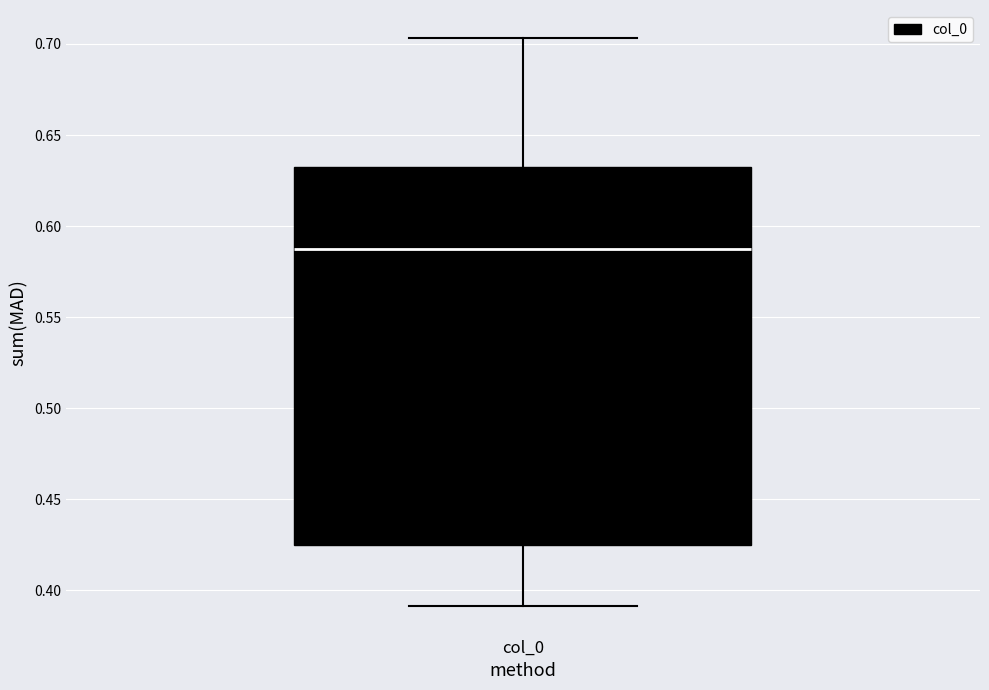

Where is the upper edge of the box for col_0 on the y-axis? The values are not printed on the chart, so give them approximately, as read against the axis.

0.635